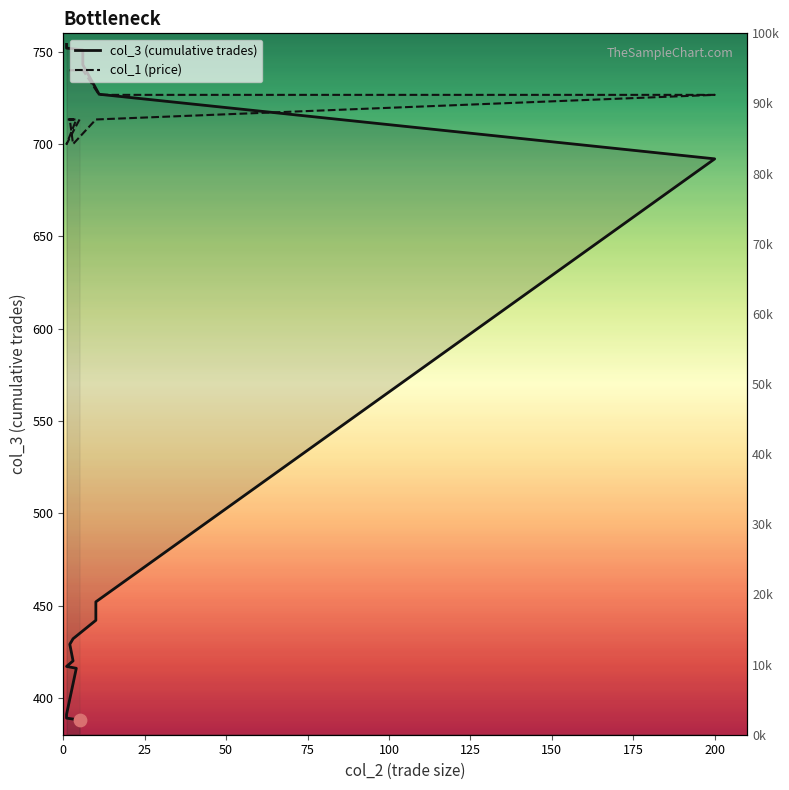

Which series reaches the minimum Y coordinate?

col_3 (cumulative trades)